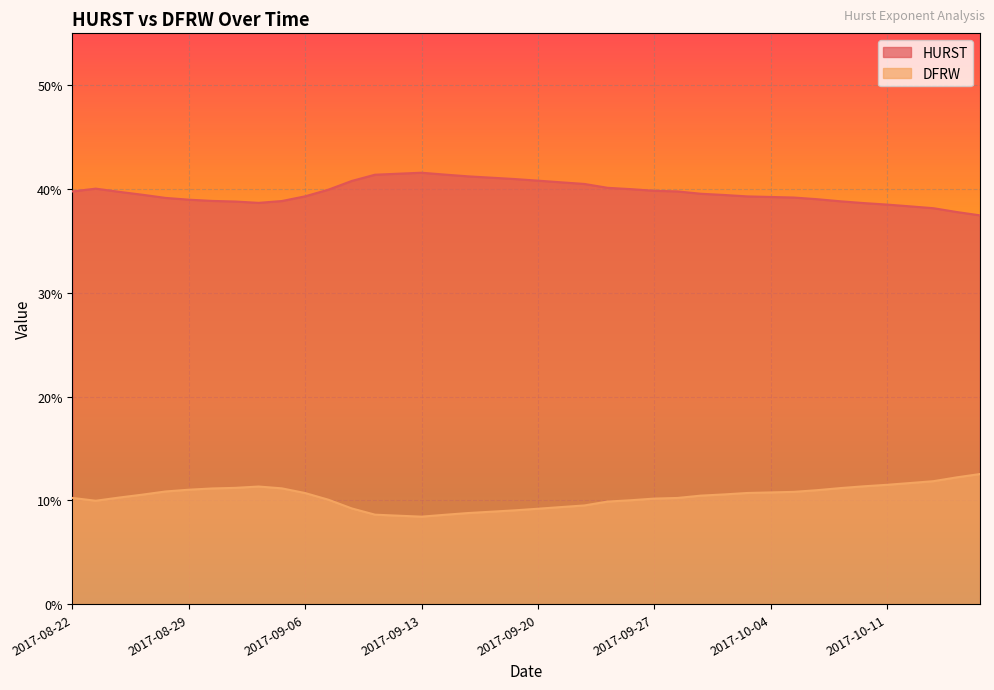

True or false: DFRW and HURST intersect in this chart.

False